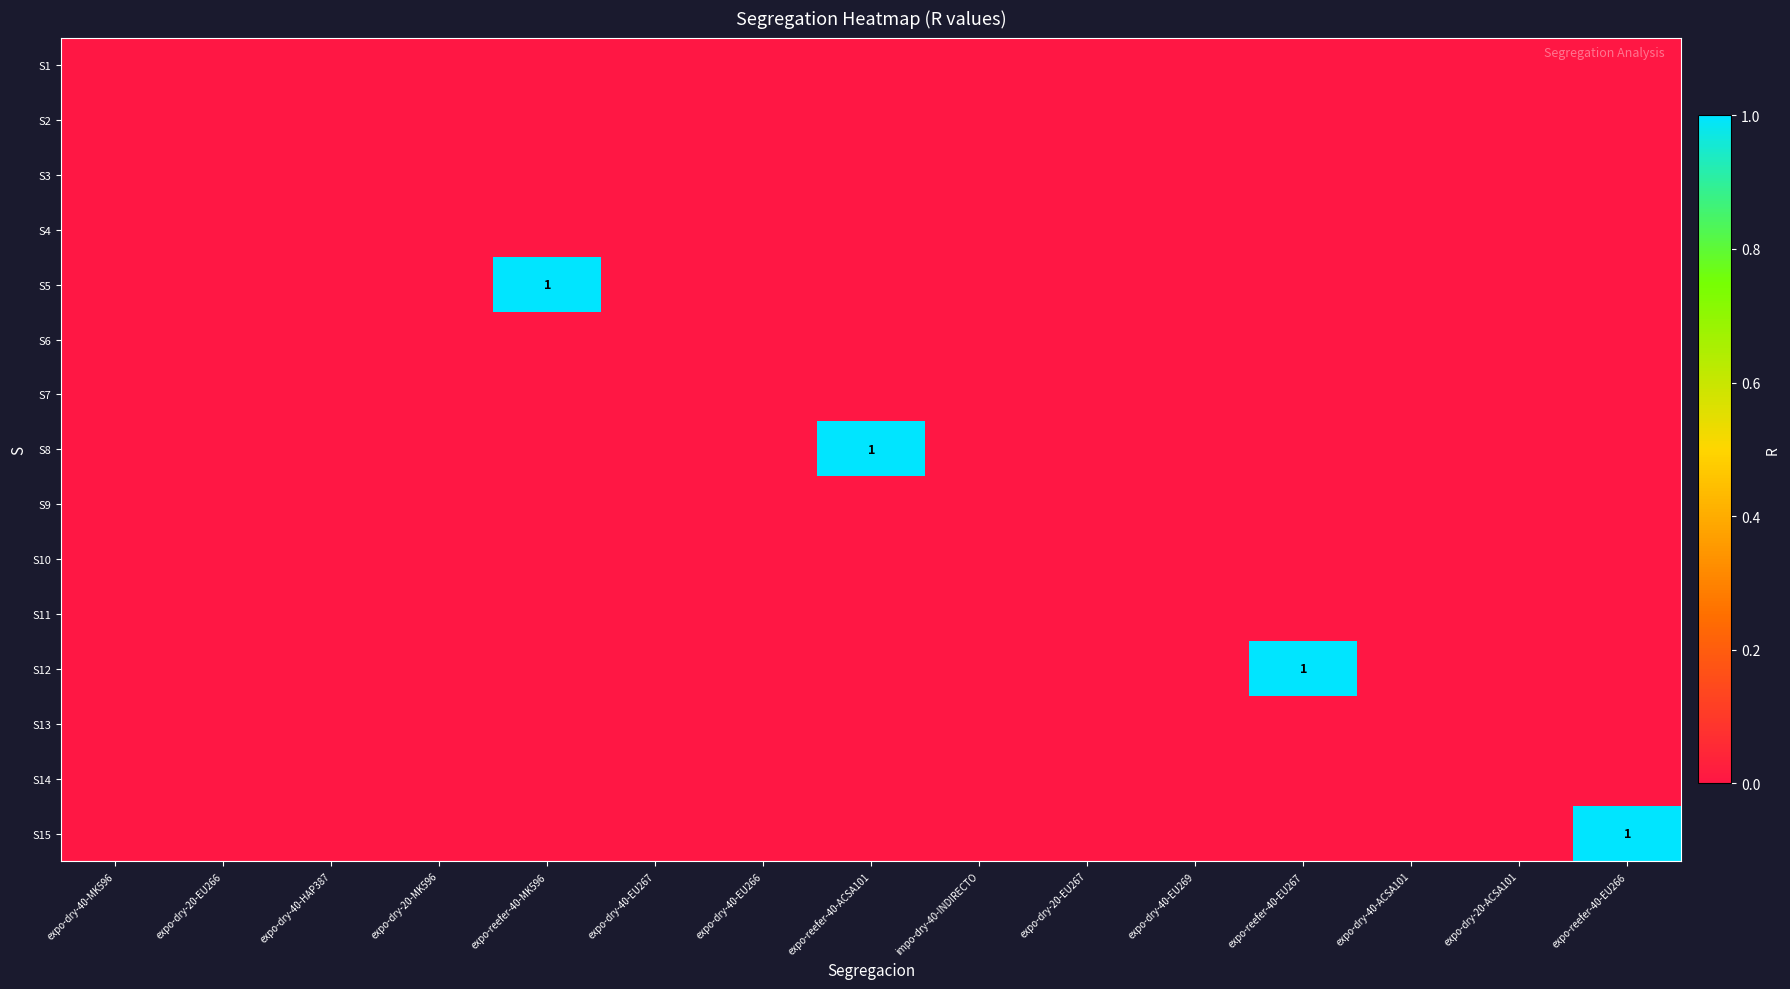

At expo-reefer-40-ACSA101, list the series in order from largest to smallest.

S8, S1, S2, S3, S4, S5, S6, S7, S9, S10, S11, S12, S13, S14, S15